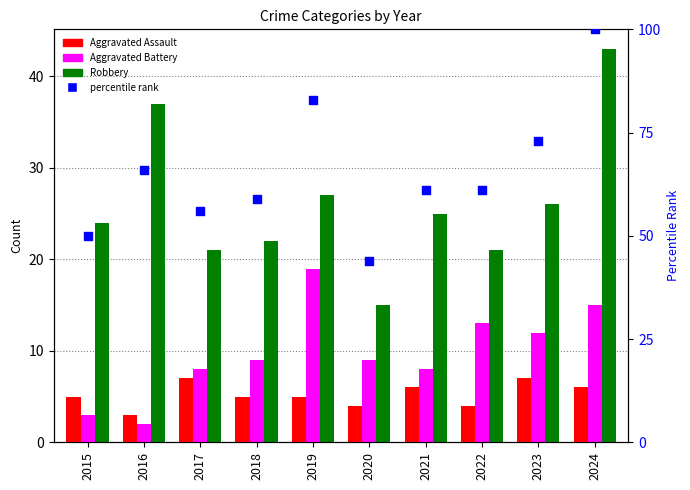

Which series reaches the minimum Y coordinate?

Aggravated Battery